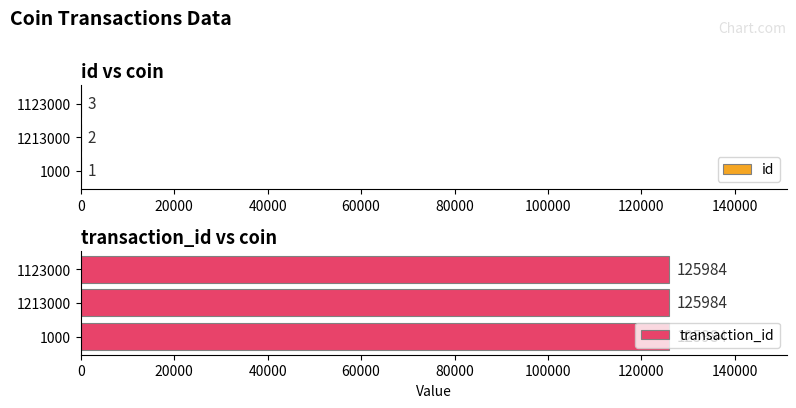

How many bars are there in total?

6